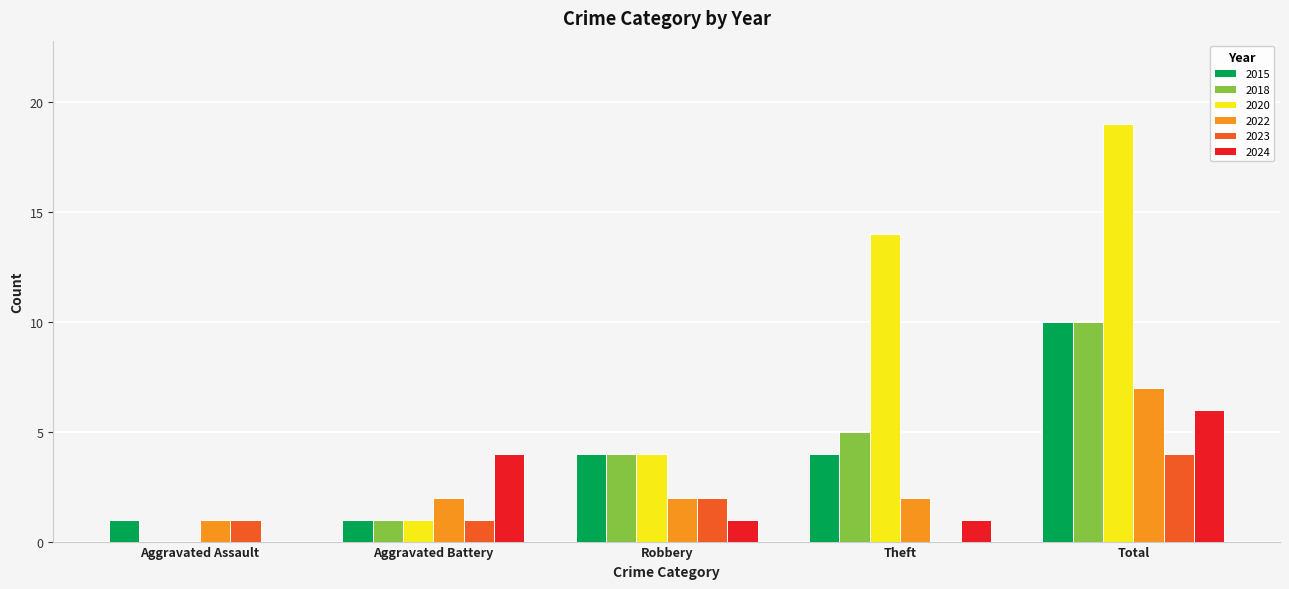

The 2018 series shows 17 at Total. True or false?

False